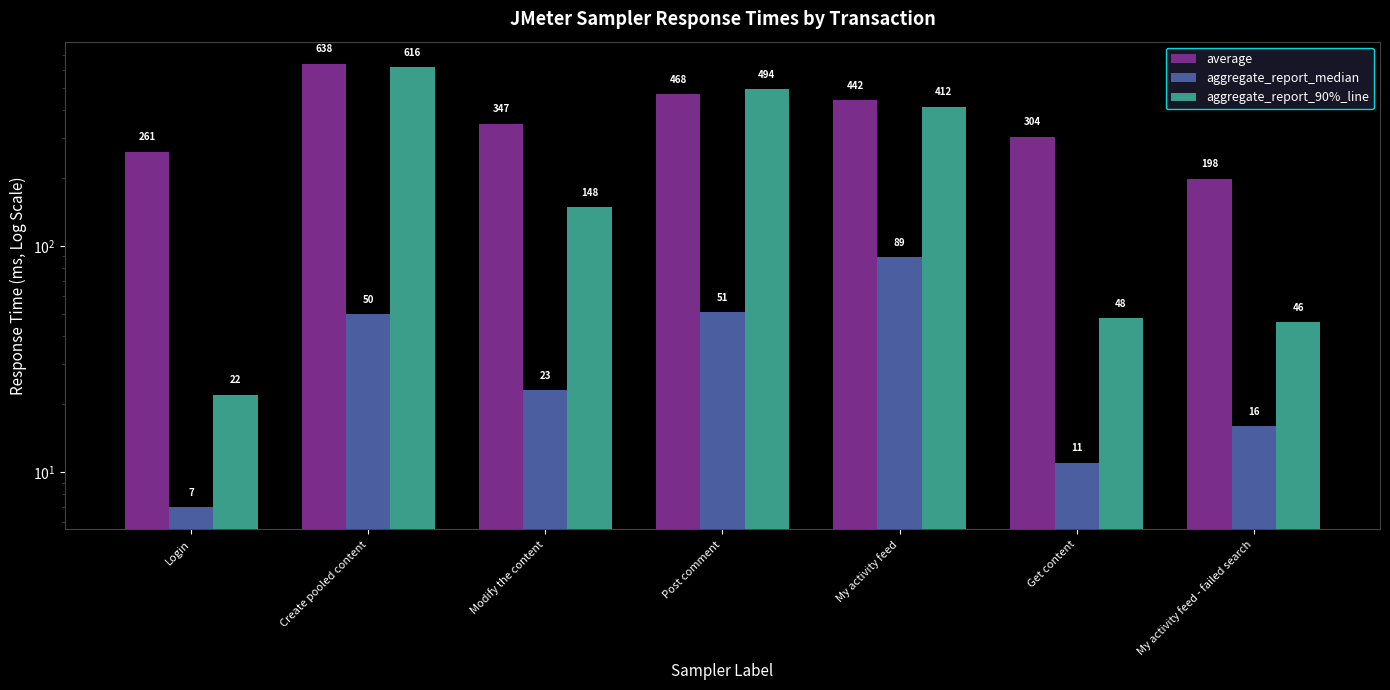

What is the average value of the aggregate_report_90%_line series?

255